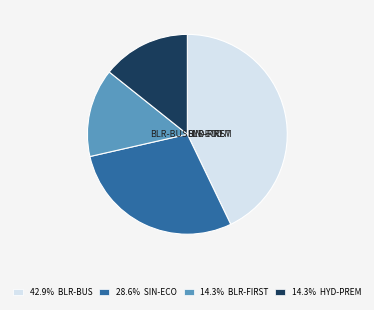

Is there any slice that represents more than half of the pie?

No